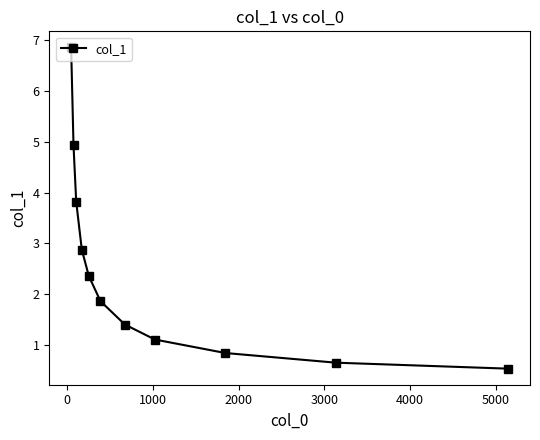

What is the maximum value shown in the chart?

6.9